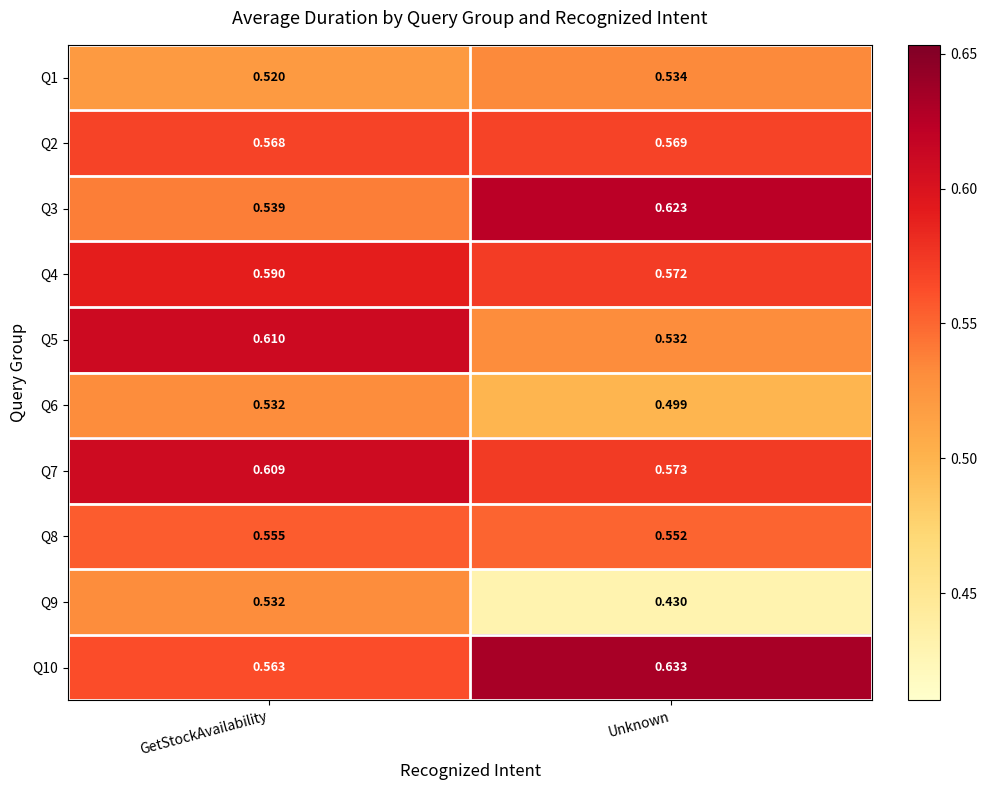

At which category does the chart reach its minimum across all series?

Unknown